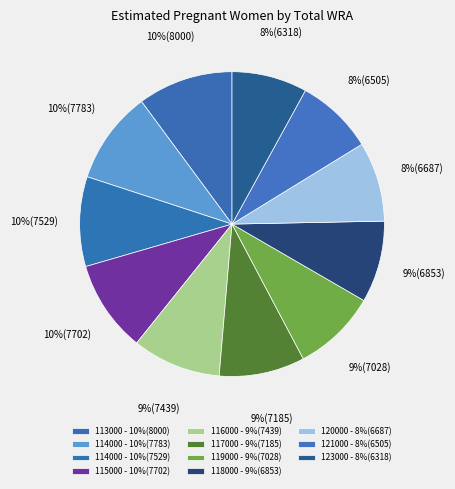

How many segments does this pie chart have?

11